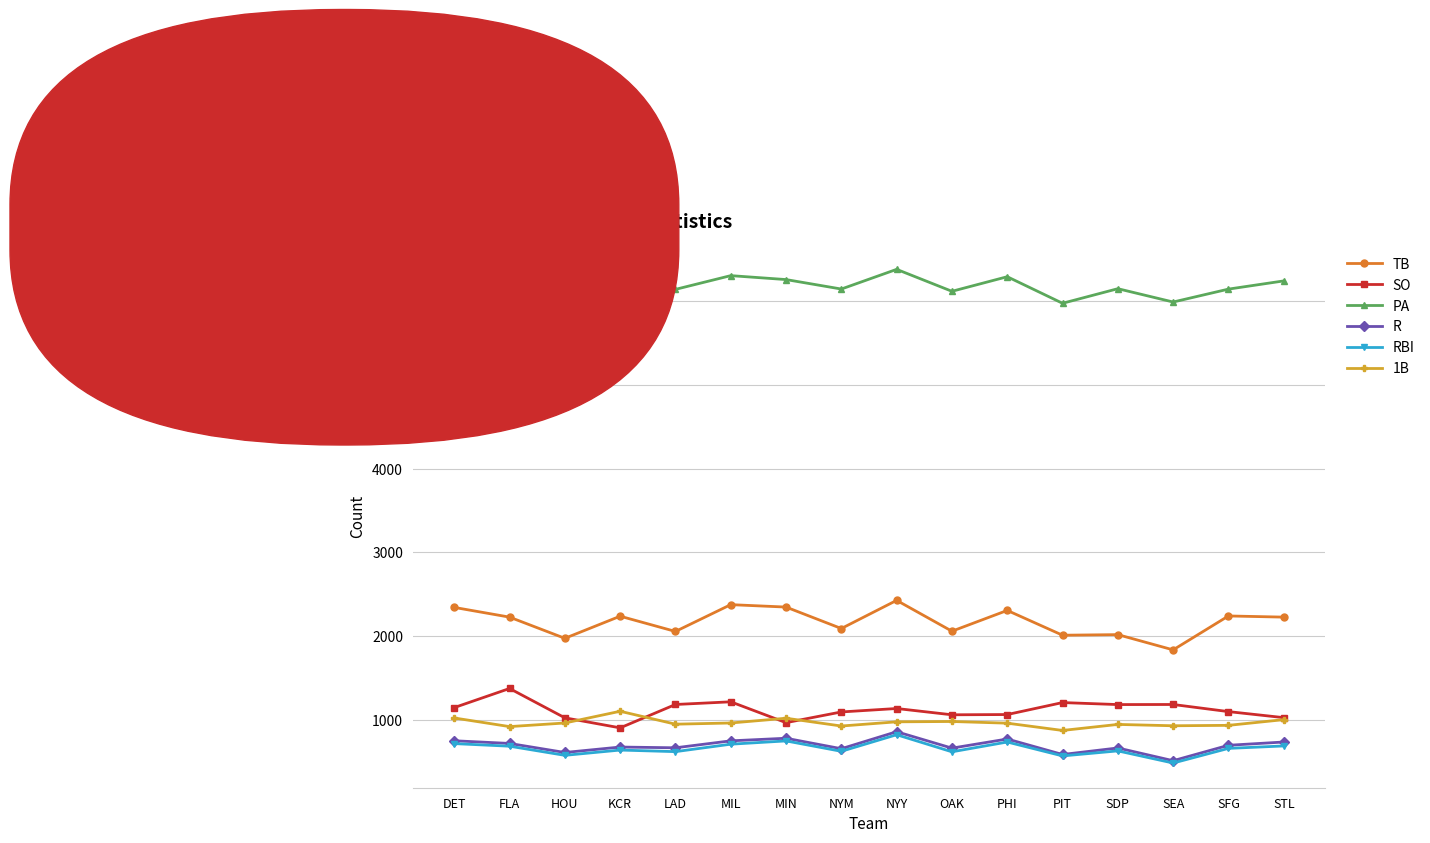

What is the difference between the maximum and minimum values in the R series?

346